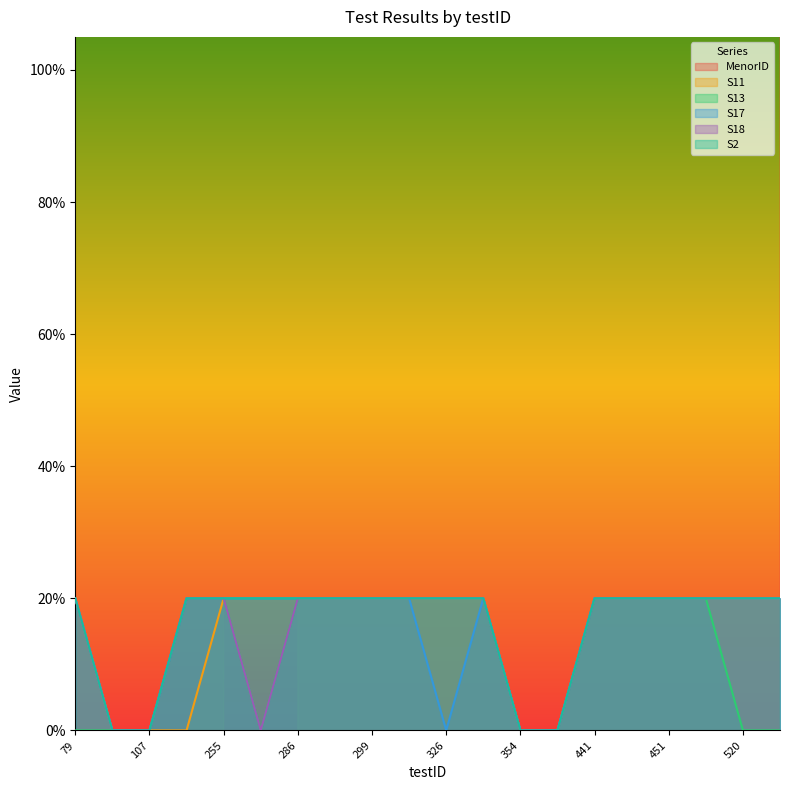

Which series changed the most between 286 and 332?

MenorID